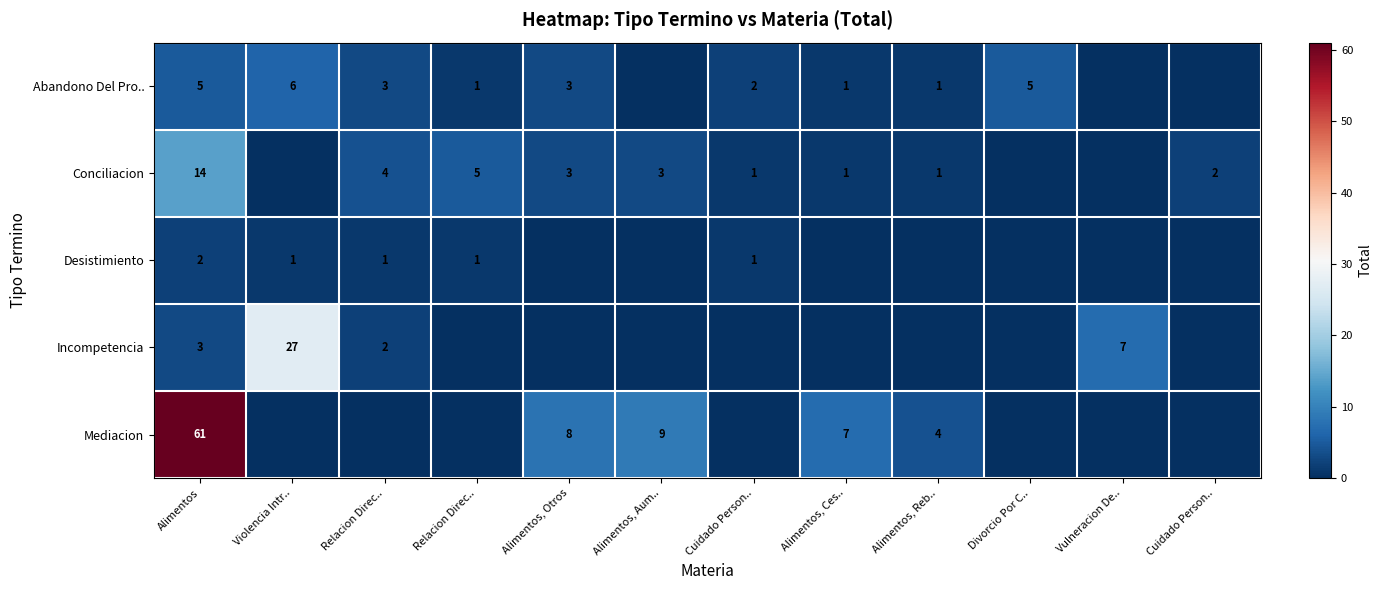

True or false: Desistimiento has a value of 1 at Cuidado Person...

True